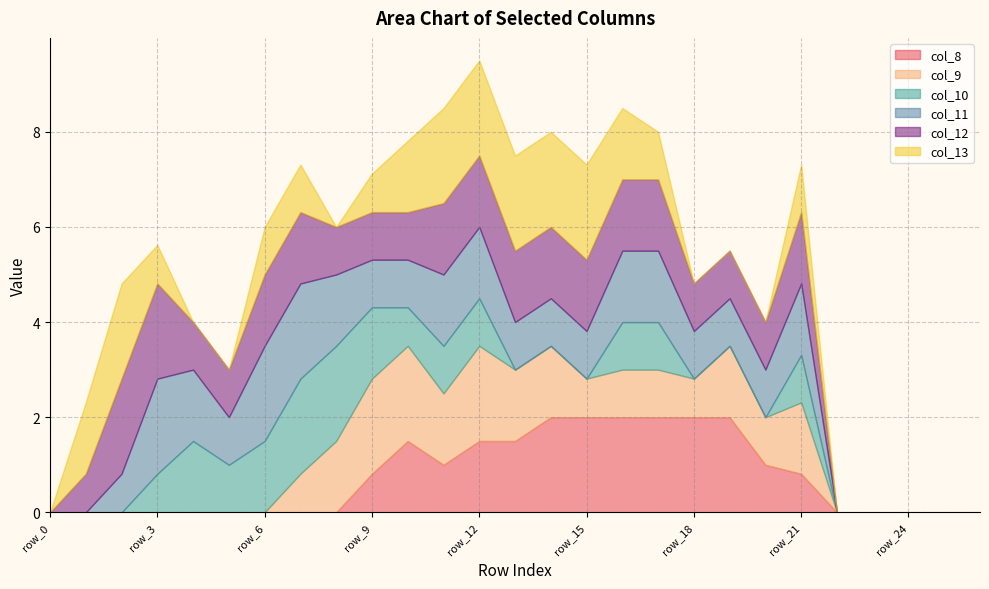

In col_11, how many points are higher than both neighbors (excluding endpoints)?

2